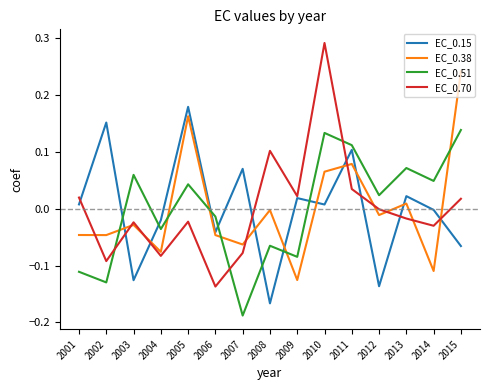

Is it true that EC_0.70 equals 0.2 at 2010?

False